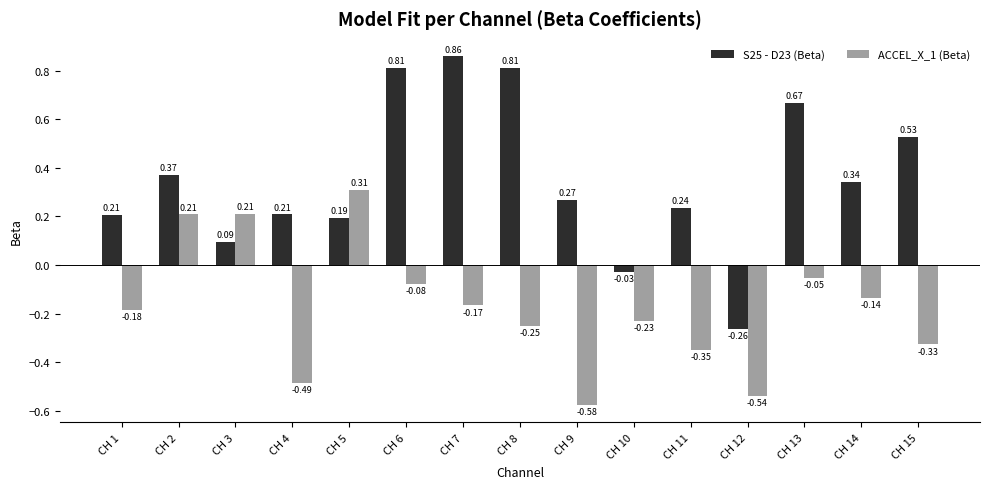

What is the sum of all S25 - D23 (Beta) values?

5.3